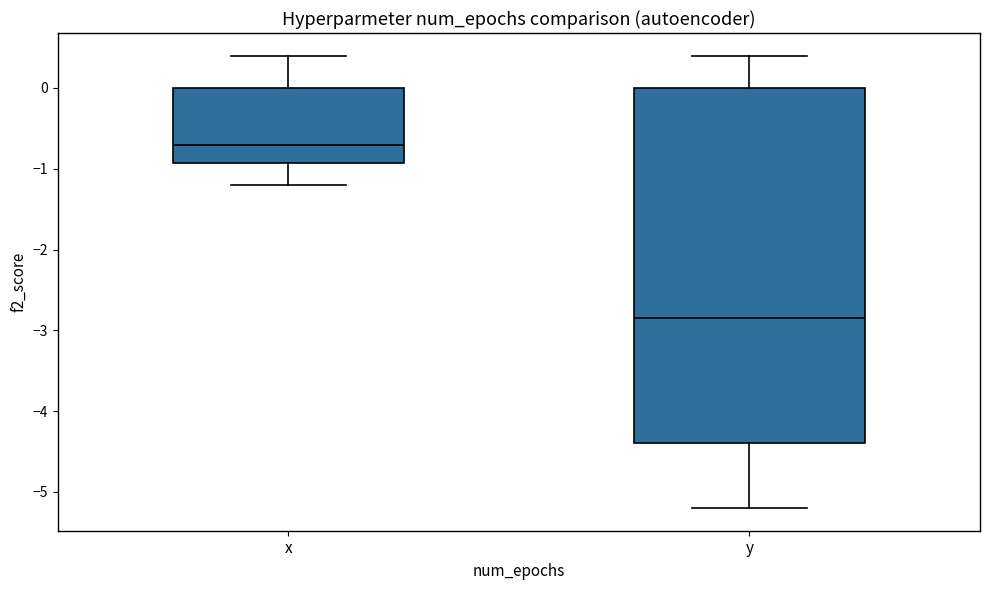

Which box is the tallest, from its lower edge to its upper edge?

y